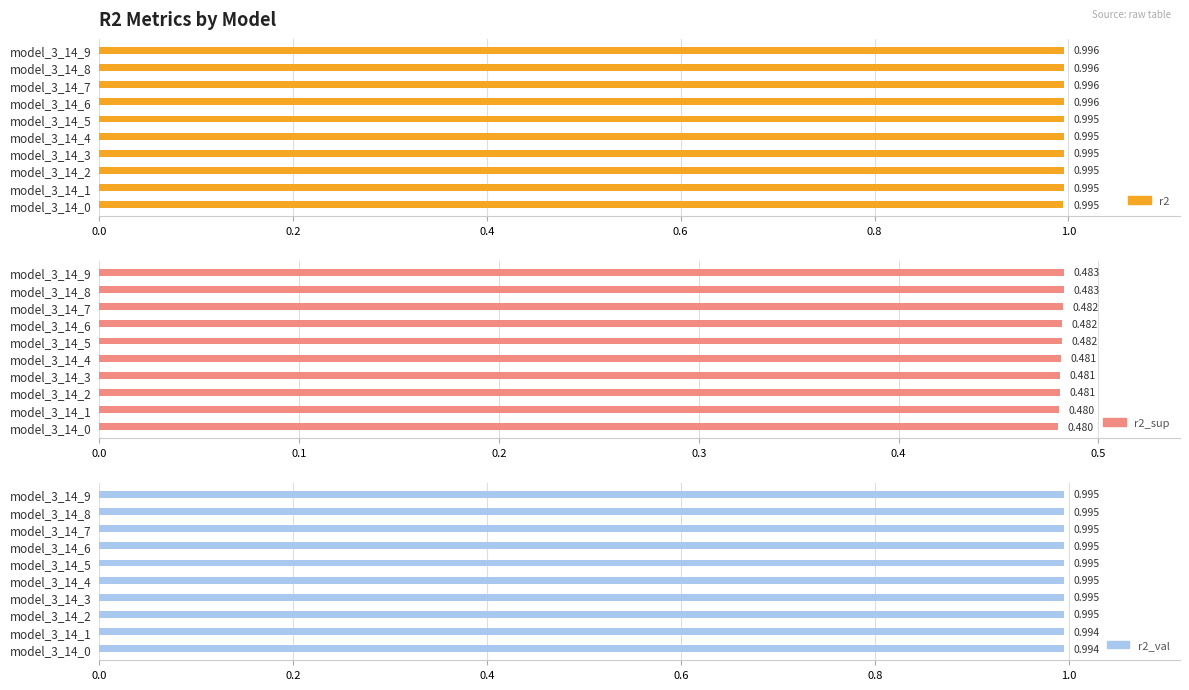

Which series has the widest spread of values?

r2_sup